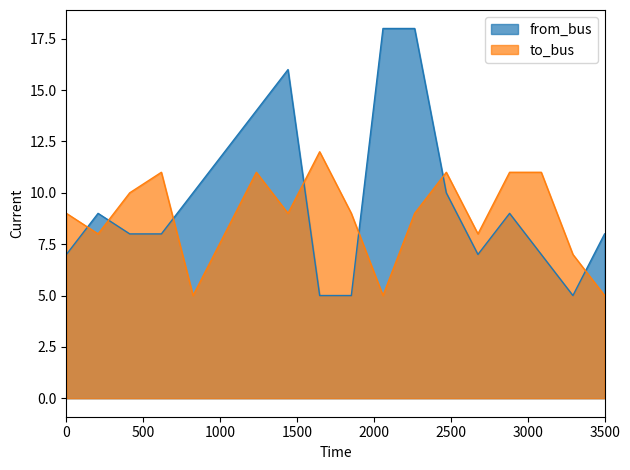

Which series has the largest total across all categories?

from_bus